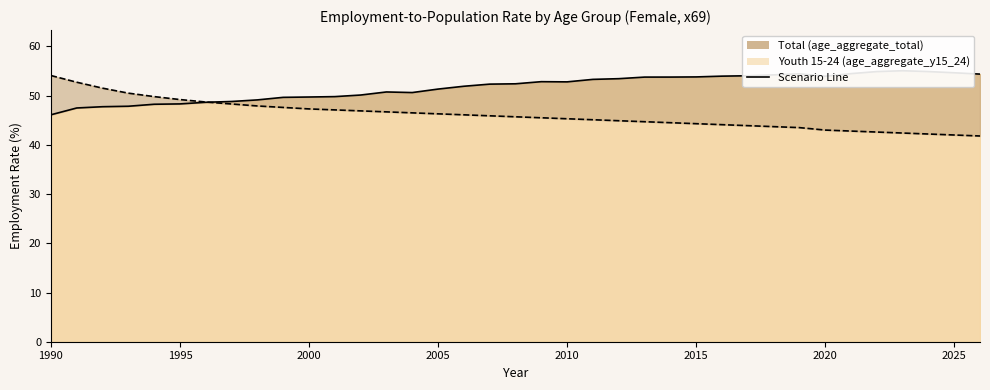

What is the value of the sex_f_total_line point at the 17th from the left?

51.9